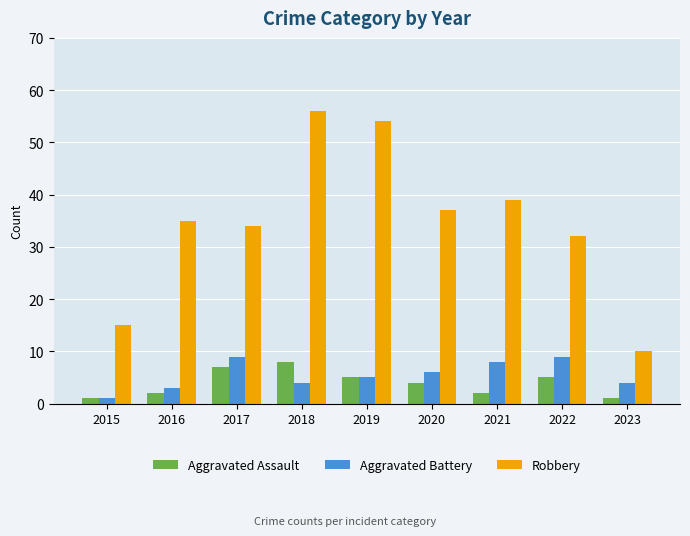

Rank the series by their maximum value, from highest to lowest.

Robbery, Aggravated Battery, Aggravated Assault